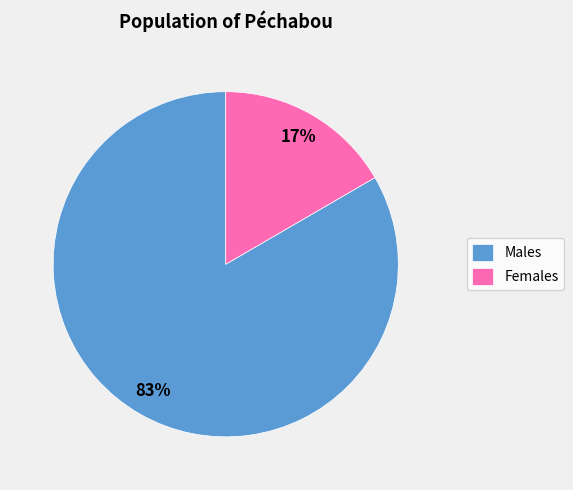

To the nearest percent, what percentage of the pie is Males?

83%